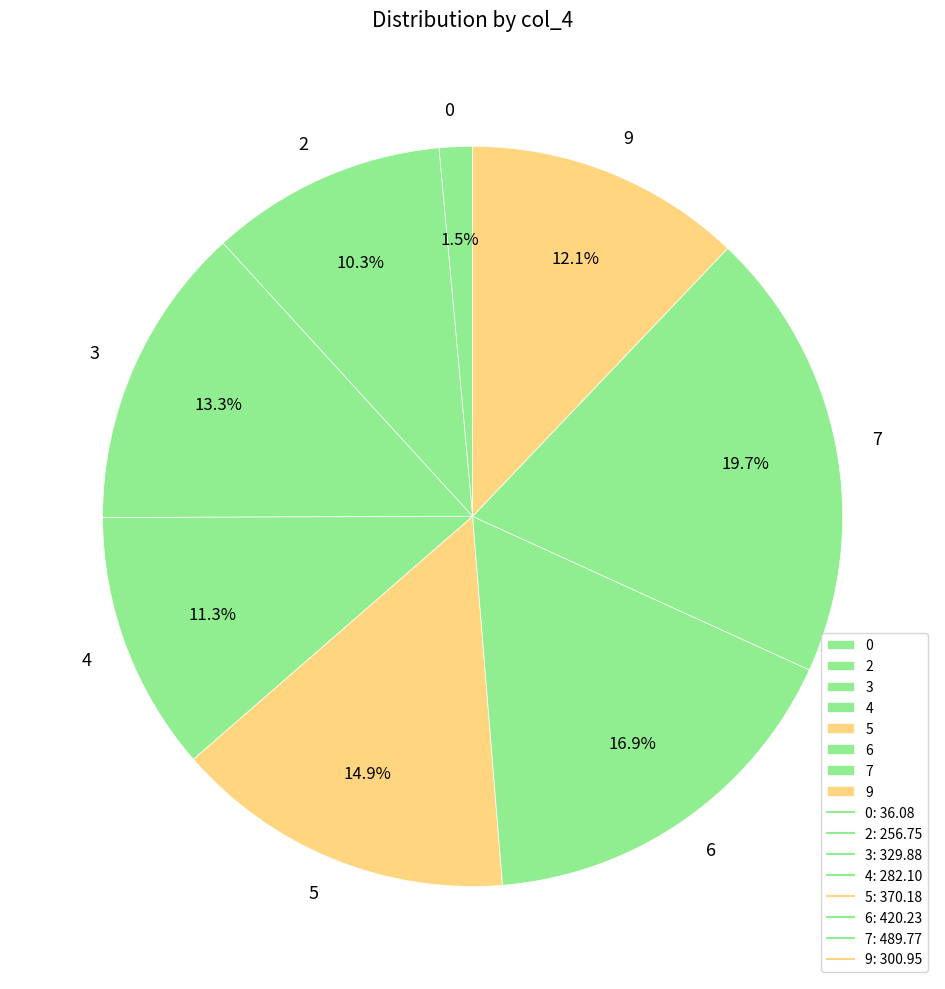

How many slices are in this pie chart?

8